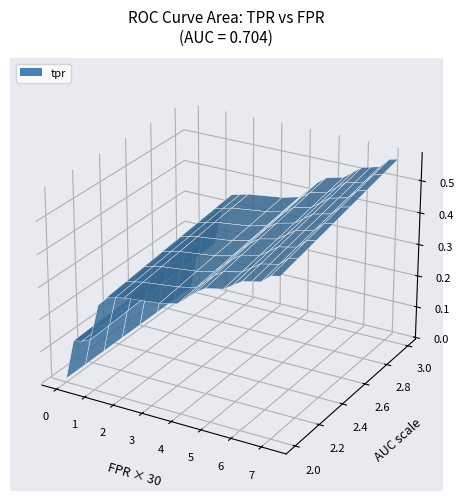

Reading left to right, what are all the values shown in this chart?

tpr: 0.0	0.2	0.2	0.2	0.2	0.2	0.2	0.3	0.3	0.3	0.3	0.4	0.4	0.4	0.4	0.4	0.4	0.4	0.4	0.4	0.4	0.4	0.4	0.5	0.5	0.5	0.5	0.5	0.5	0.5	0.5	0.5	0.5	0.5	0.5	0.6	0.6	0.6	0.6	0.6
roc_auc: 0.7	0.7	0.7	0.7	0.7	0.7	0.7	0.7	0.7	0.7	0.7	0.7	0.7	0.7	0.7	0.7	0.7	0.7	0.7	0.7	0.7	0.7	0.7	0.7	0.7	0.7	0.7	0.7	0.7	0.7	0.7	0.7	0.7	0.7	0.7	0.7	0.7	0.7	0.7	0.7